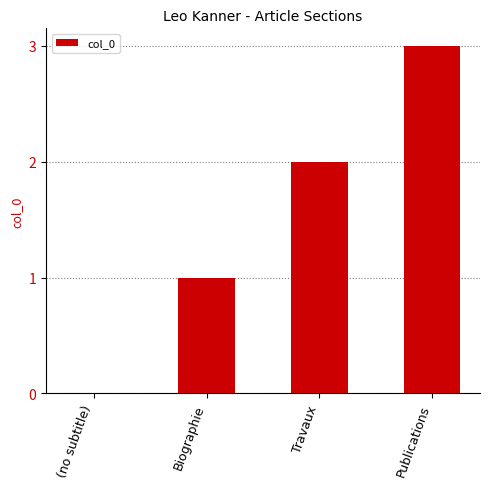

What is the sum of all values?

6